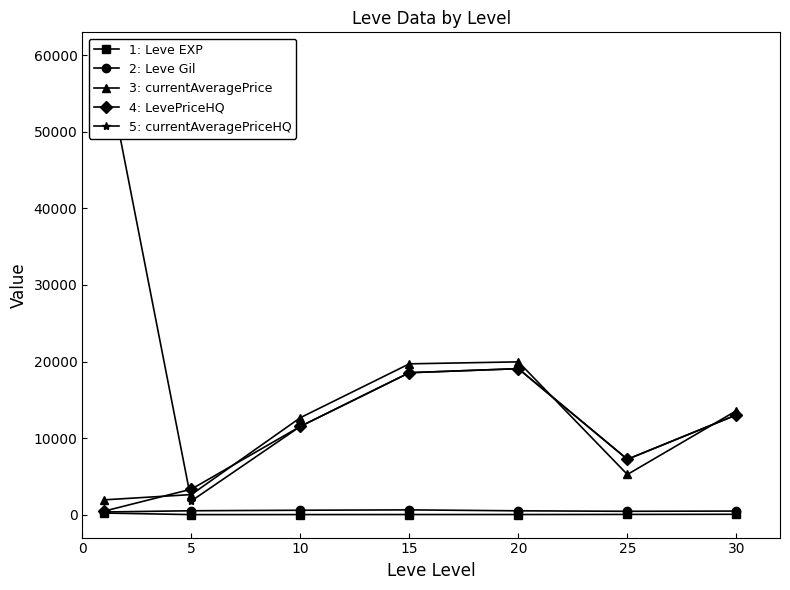

At which category does 3: currentAveragePrice reach its first local peak?

20